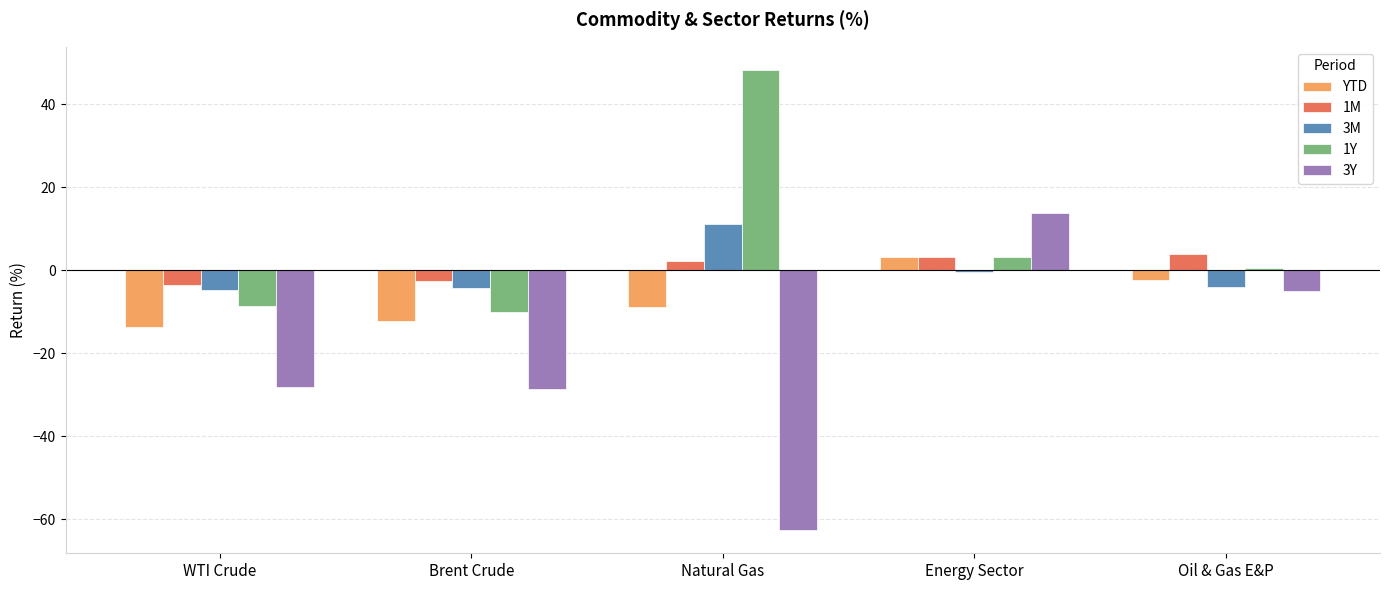

What is the value of the YTD bar at the 3rd from the left?

-8.8